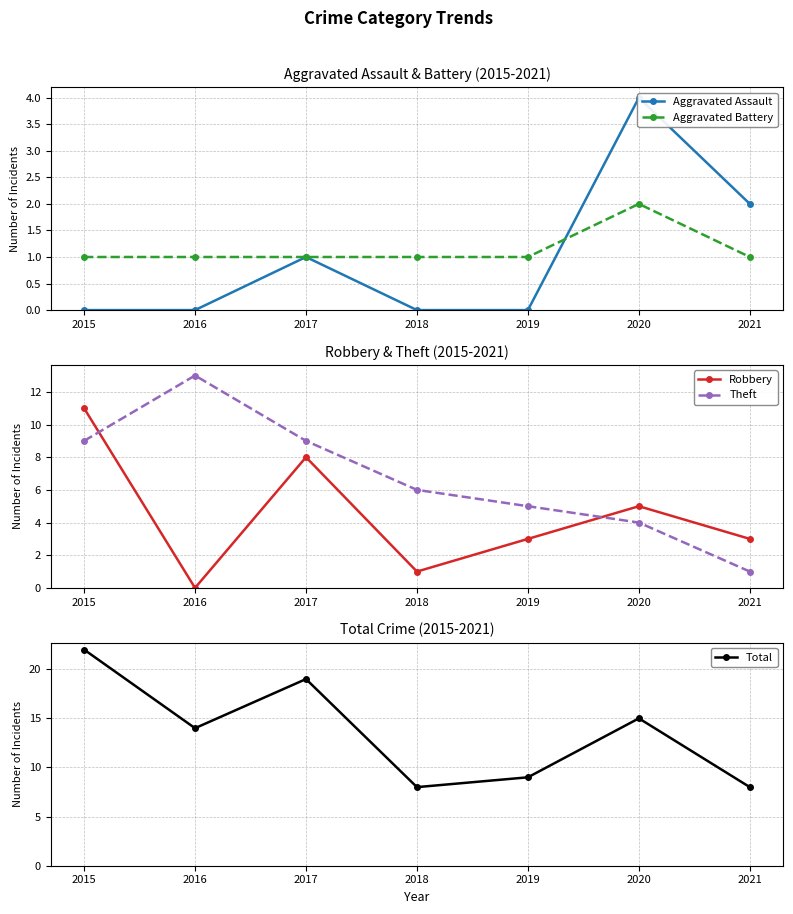

What is the sum of all Robbery values?

31